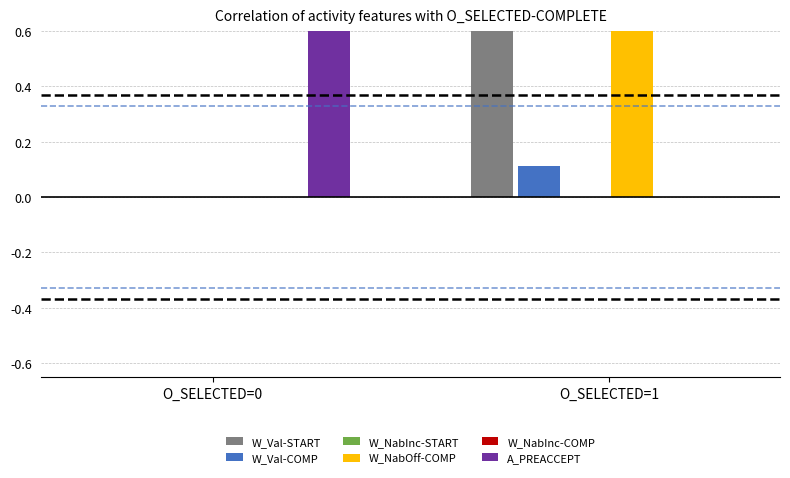

The W_Valideren aanvraag-COMPLETE series shows -1 at 9. True or false?

False